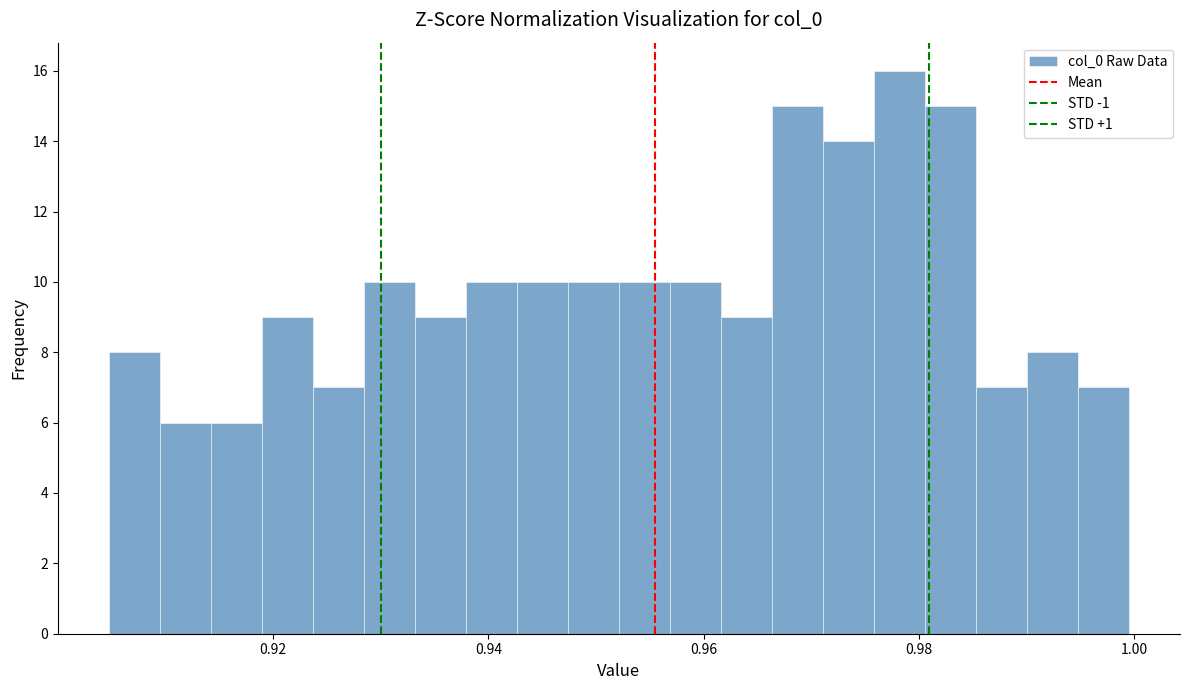

Around what value on the x-axis is the tallest bar? Give the approximate position of its centre, as read against the axis.

0.978